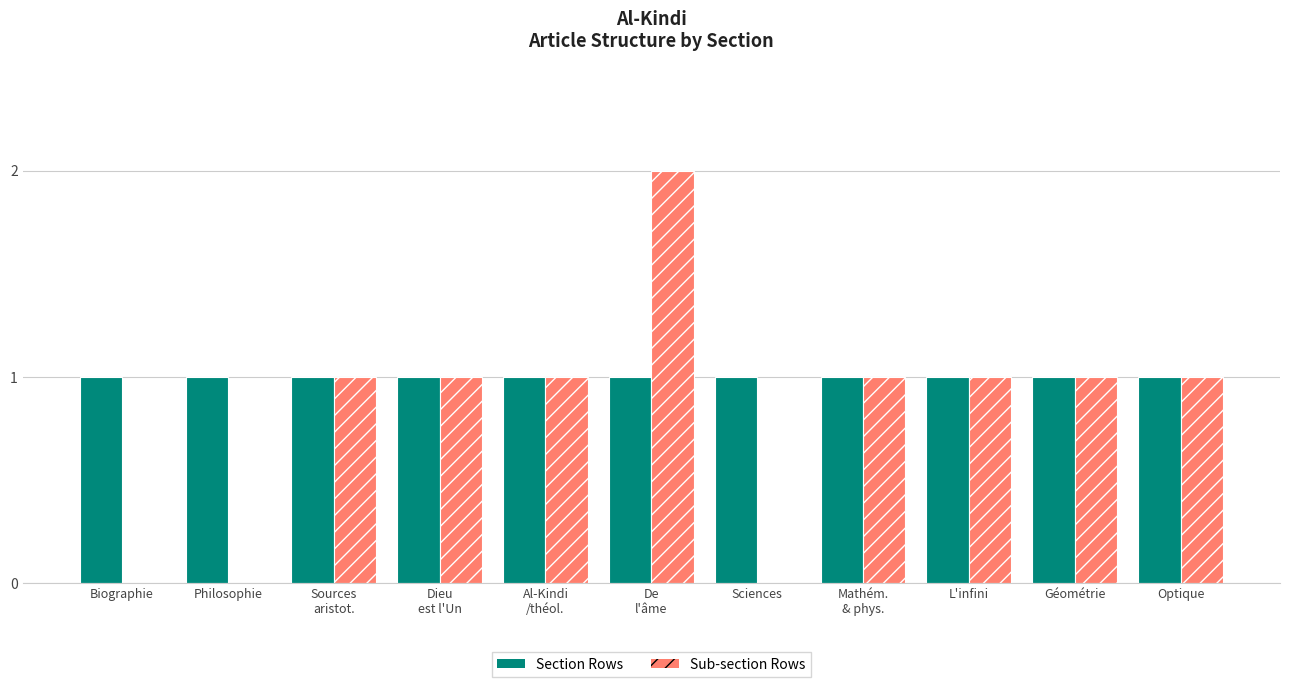

At which category is the sum across all series the highest?

De
l'âme